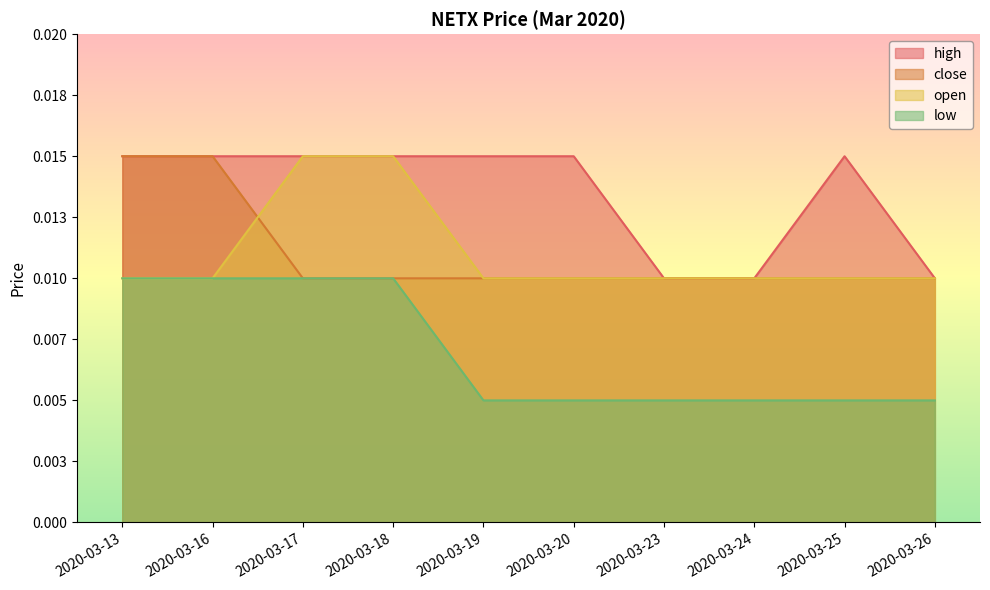

True or false: high and close intersect in this chart.

False